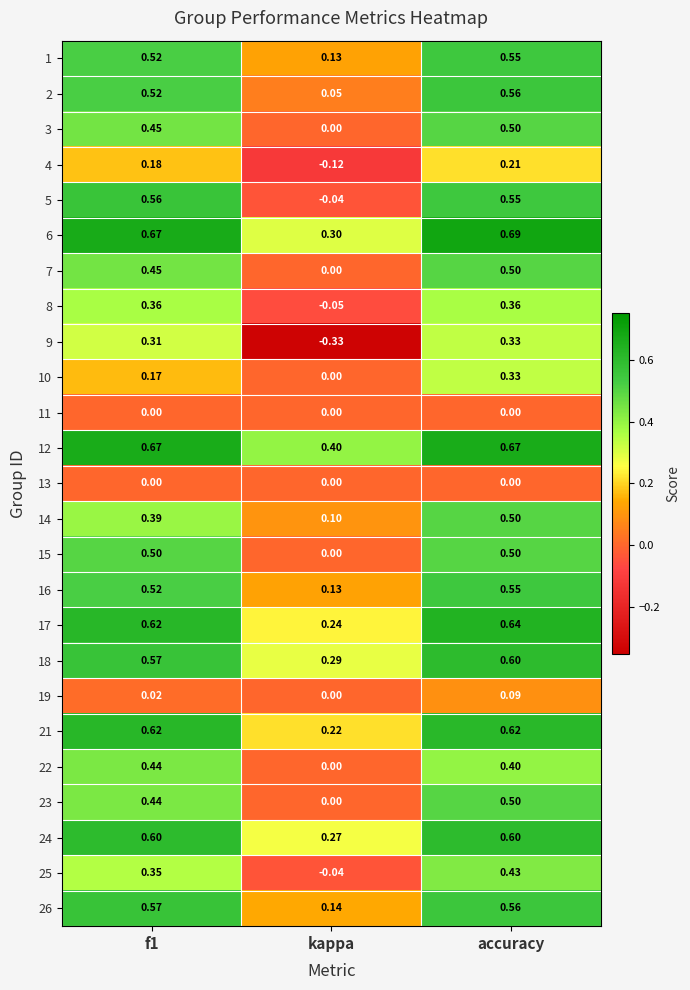

At which category is the sum across all series the highest?

accuracy